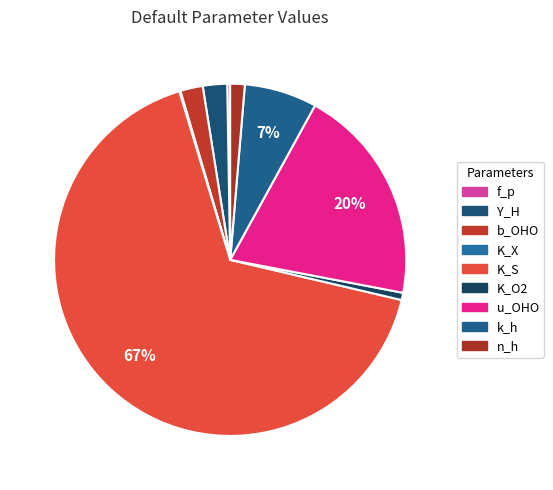

Count the number of slices in the pie.

9